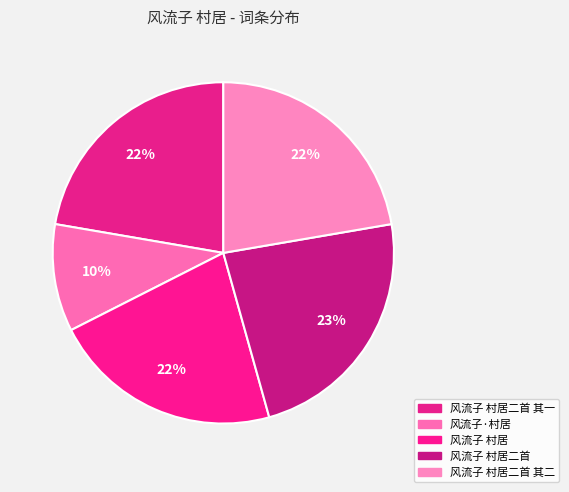

Count the number of slices in the pie.

5